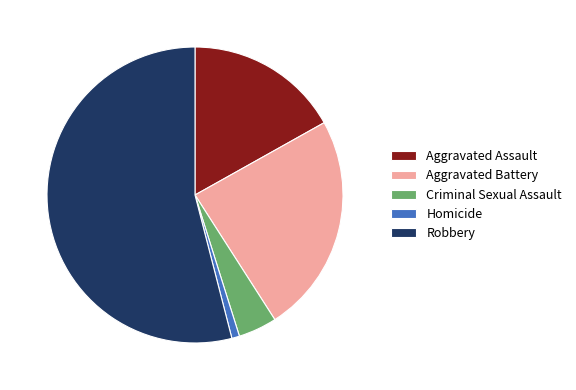

The Robbery slice represents 54% of the pie. True or false?

True